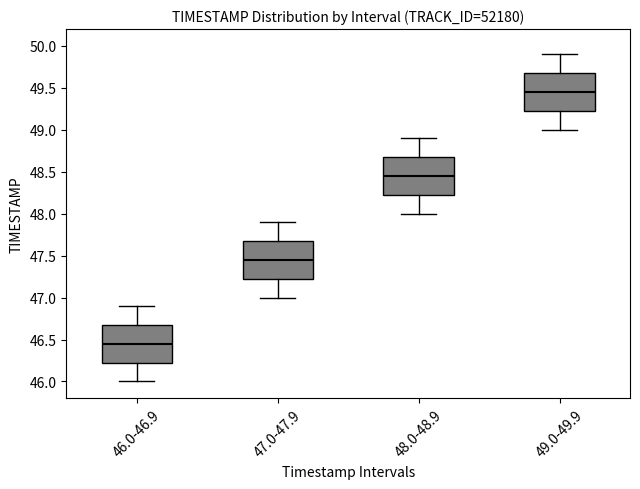

Reading left to right, transcribe this box plot: for each box, give where its median line is, the range the box spans, and where its two whiskers end, as read against the y-axis. The values are not printed on the chart, so give them approximately, as read against the axis.

46.0-46.9: median 46.45, box 46.25 to 46.70, whiskers 46.00 to 46.90
47.0-47.9: median 47.45, box 47.25 to 47.70, whiskers 47.00 to 47.90
48.0-48.9: median 48.45, box 48.25 to 48.70, whiskers 48.00 to 48.90
49.0-49.9: median 49.45, box 49.25 to 49.70, whiskers 49.00 to 49.90